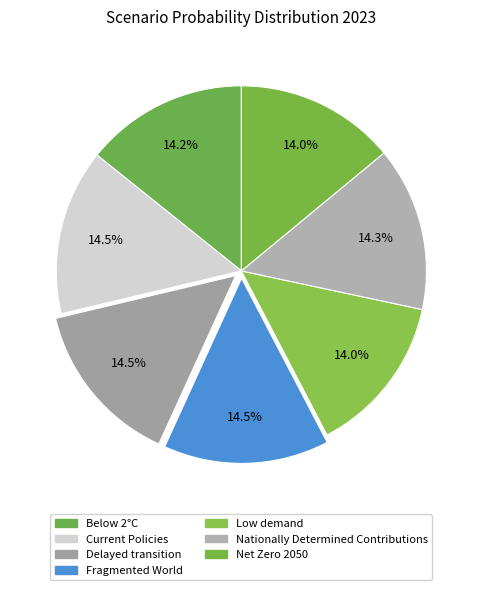

Is Fragmented World the majority of the pie?

No